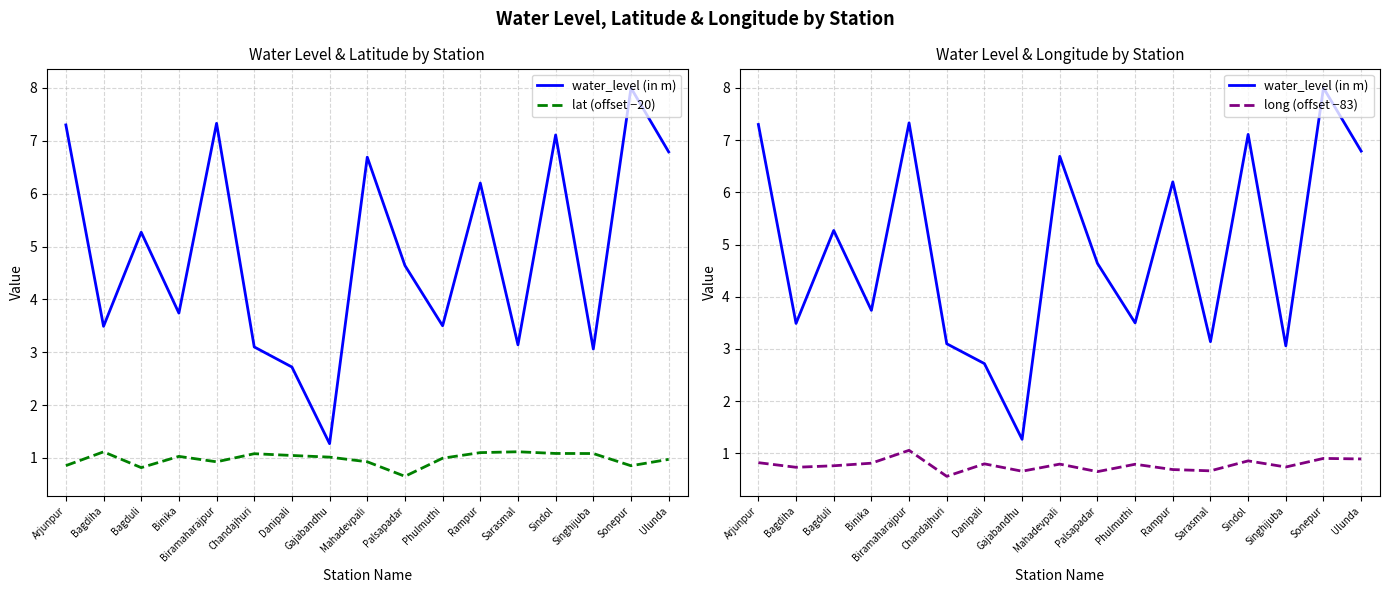

How many distinct data groups are displayed?

3